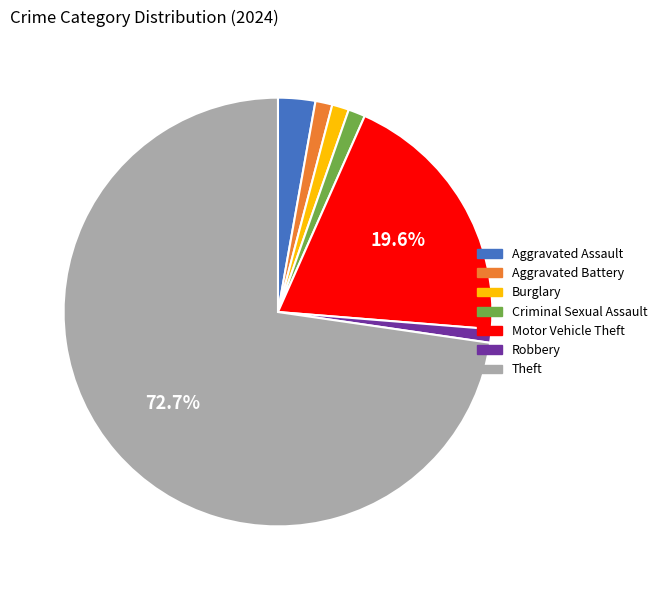

Is there any slice that represents more than half of the pie?

Yes